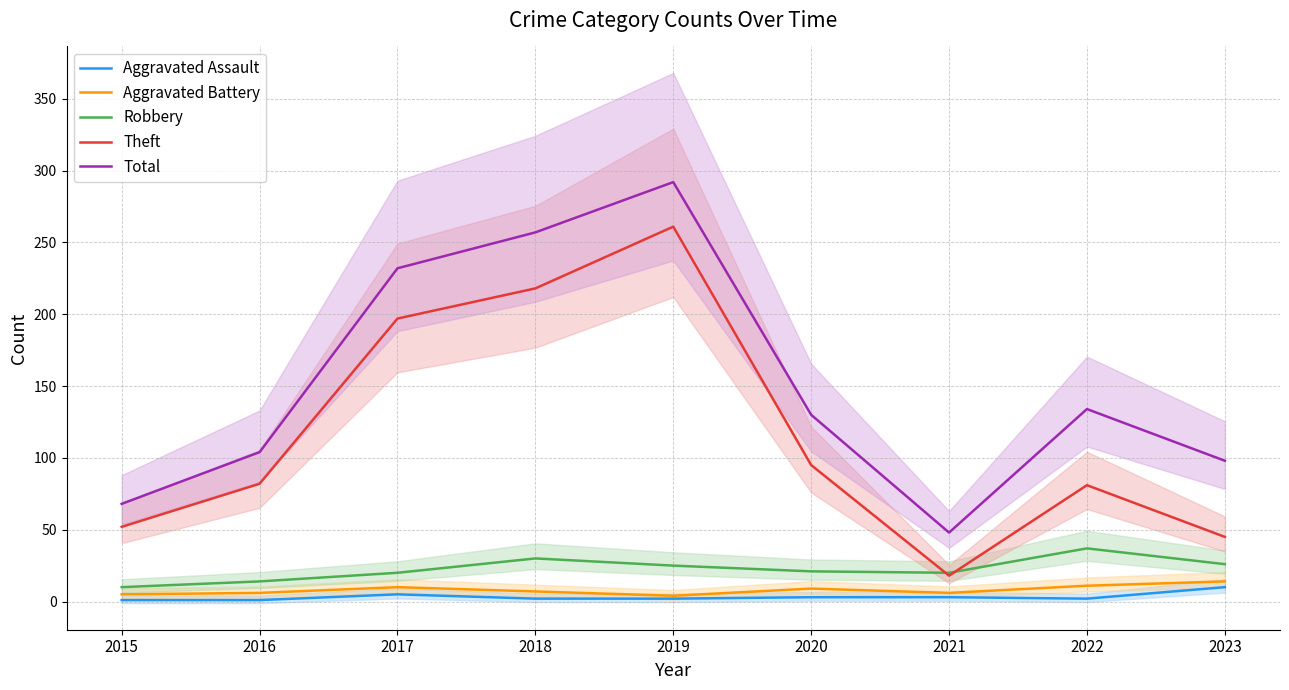

What is the highest value of the Aggravated Assault series?

10